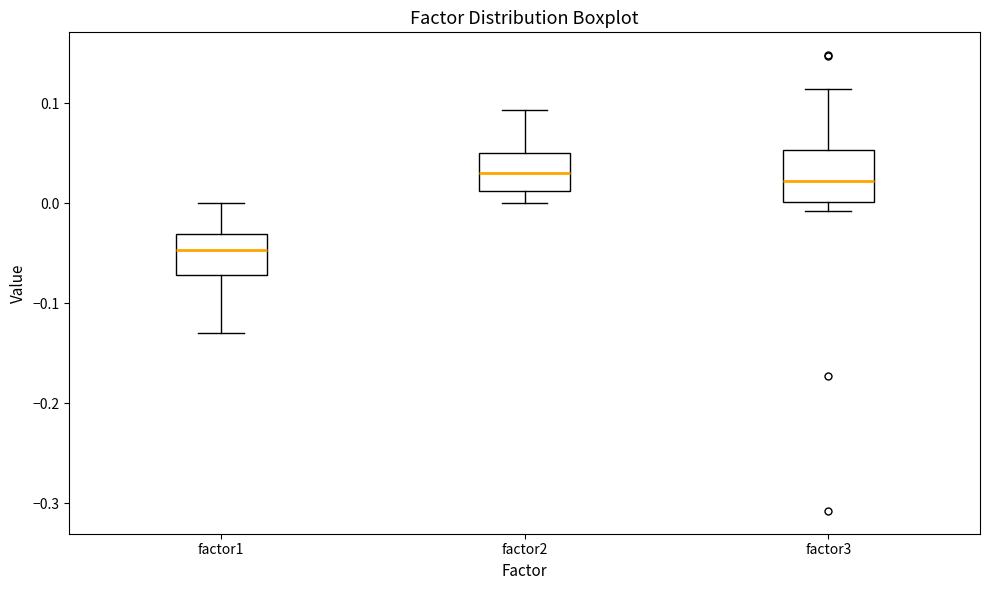

Reading left to right, transcribe this box plot: for each box, give where its median line is, the range the box spans, and where its two whiskers end, as read against the y-axis. The values are not printed on the chart, so give them approximately, as read against the axis.

factor1: median -0.05, box -0.07 to -0.03, whiskers -0.13 to 0.00
factor2: median 0.03, box 0.01 to 0.05, whiskers 0.00 to 0.09
factor3: median 0.02, box 0.00 to 0.05, whiskers -0.01 to 0.11